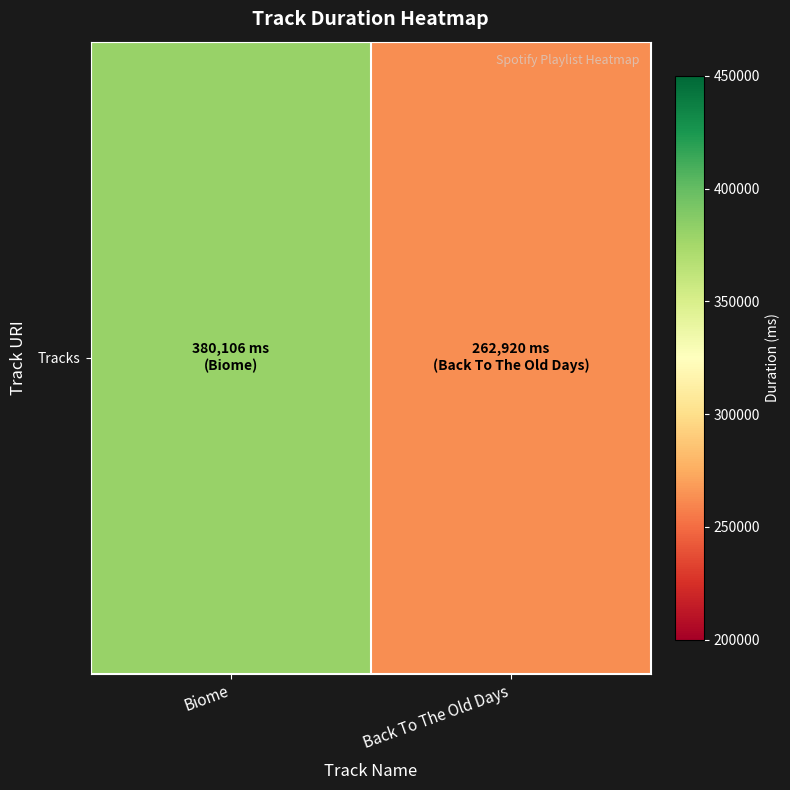

Rank the categories by value from highest to lowest.

Biome, Back To The Old Days